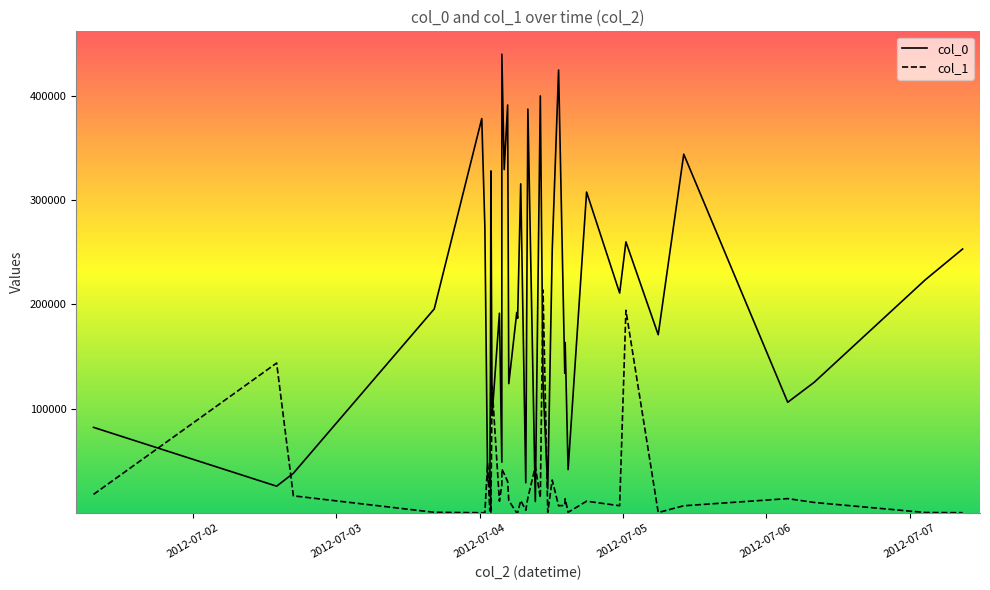

Count the number of data series in this chart.

2